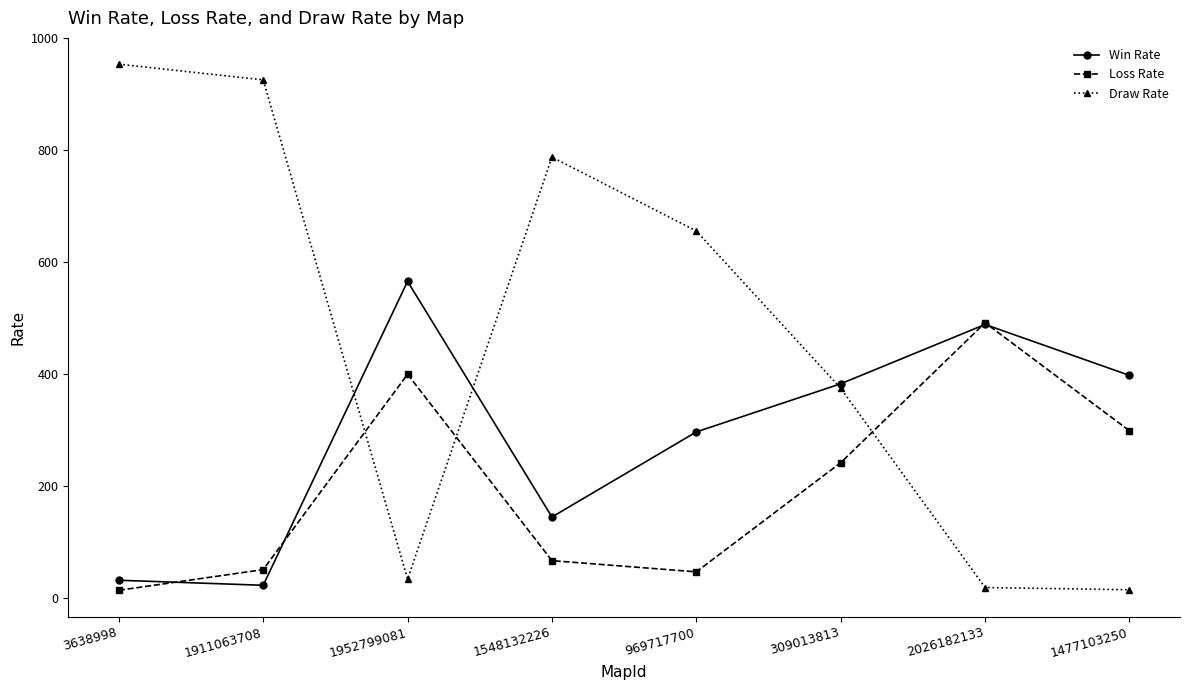

How many values in the Loss Rate series are below 242?

4